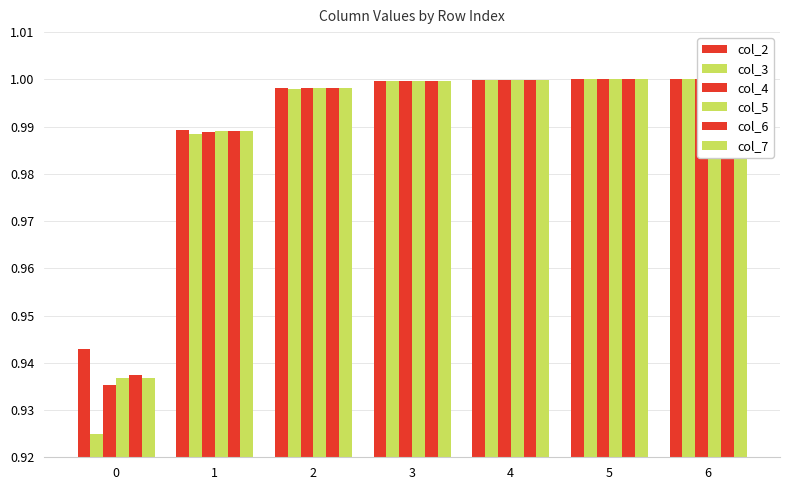

What is the smallest value displayed?

0.9